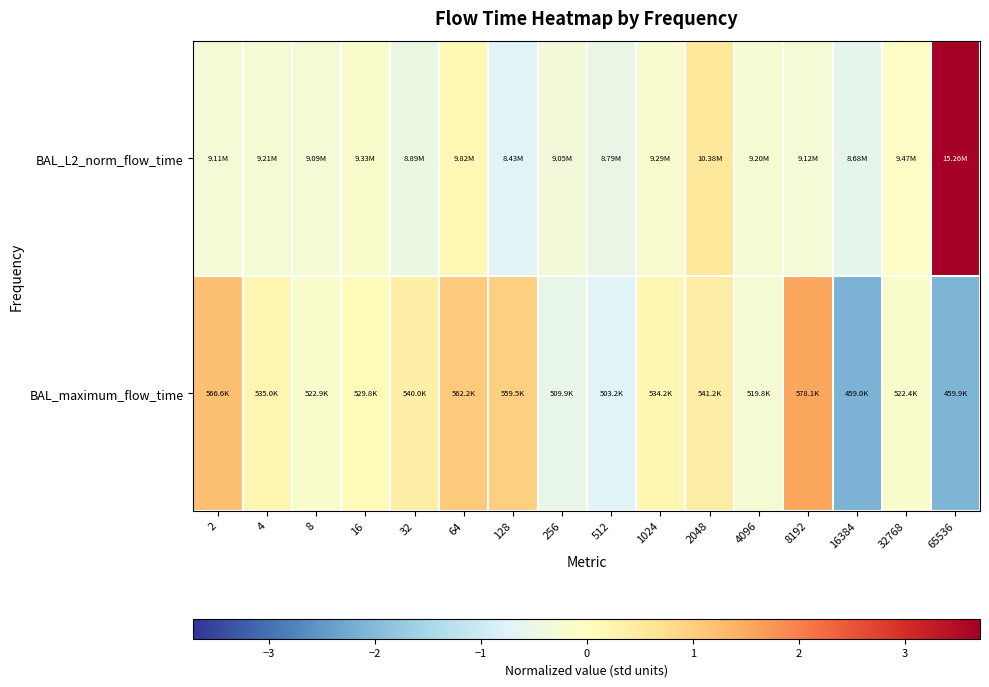

Reading left to right, what are all the values shown in this chart?

BAL_L2_norm_flow_time: 2=-0.3	4=-0.2	8=-0.3	16=-0.2	32=-0.4	64=0.2	128=-0.7	256=-0.3	512=-0.5	1024=-0.2	2048=0.5	4096=-0.2	8192=-0.3	16384=-0.6	32768=-0.1	65536=3.7
BAL_maximum_flow_time: 2=1.2	4=0.2	8=-0.1	16=0.1	32=0.4	64=1.1	128=1.0	256=-0.5	512=-0.8	1024=0.2	2048=0.4	4096=-0.2	8192=1.5	16384=-2.1	32768=-0.2	65536=-2.1